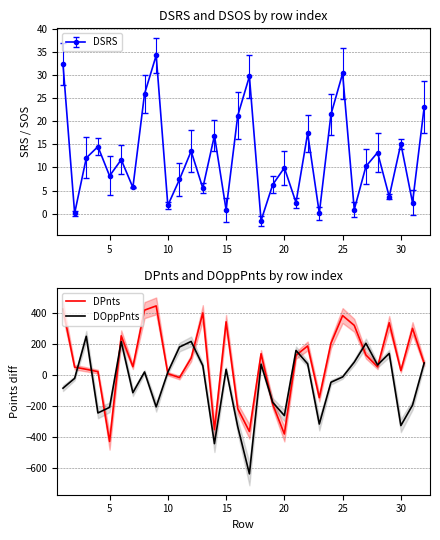

What is the lowest value of the DPnts series?

-427